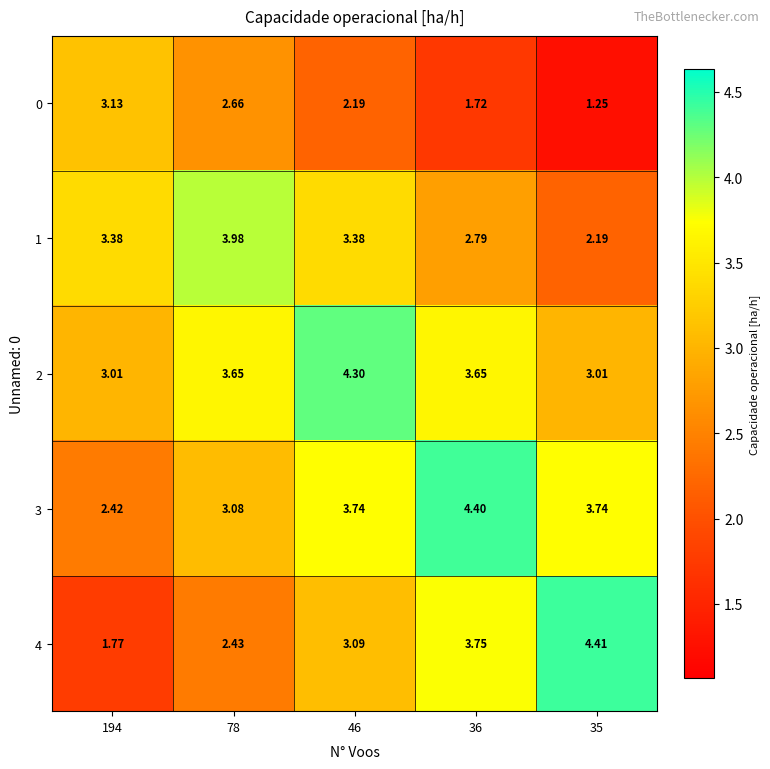

Is the value of 3 at 194 greater than the value of 4 at 78?

No